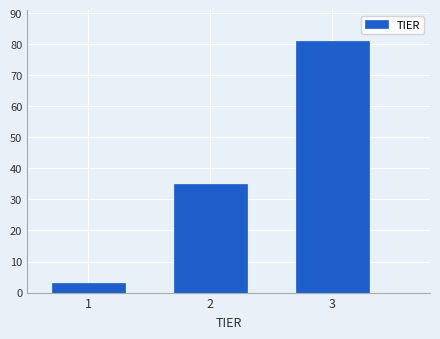

Reading right to left, transcribe all the data shown in this chart.

3=81	2=35	1=3